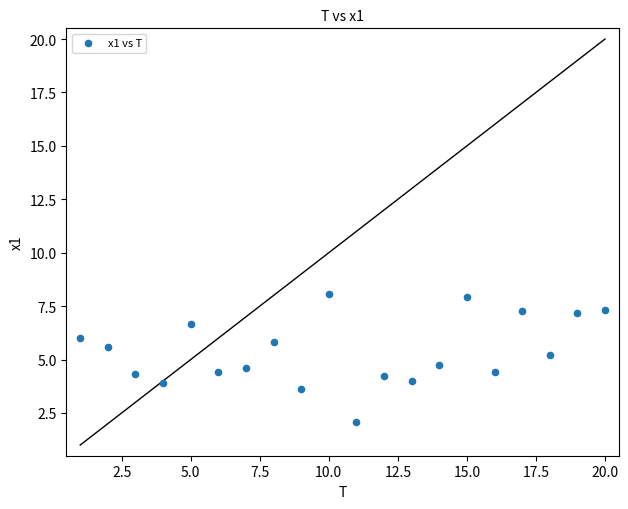

What is the range of X values (max minus min)?

19.0